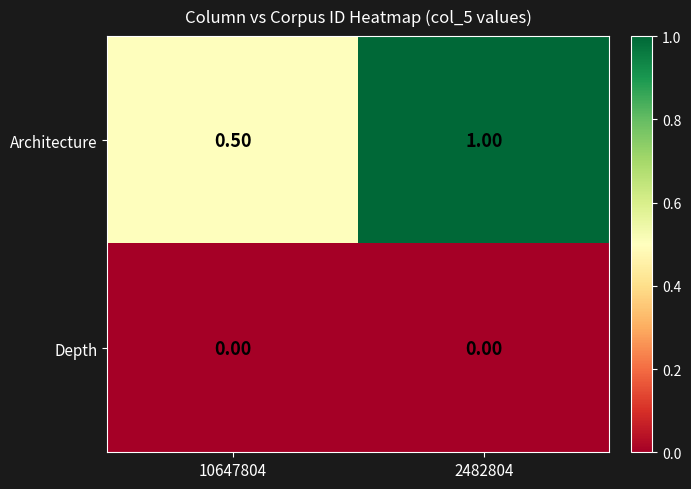

At 10647804, list the series in order from smallest to largest.

Depth, Architecture